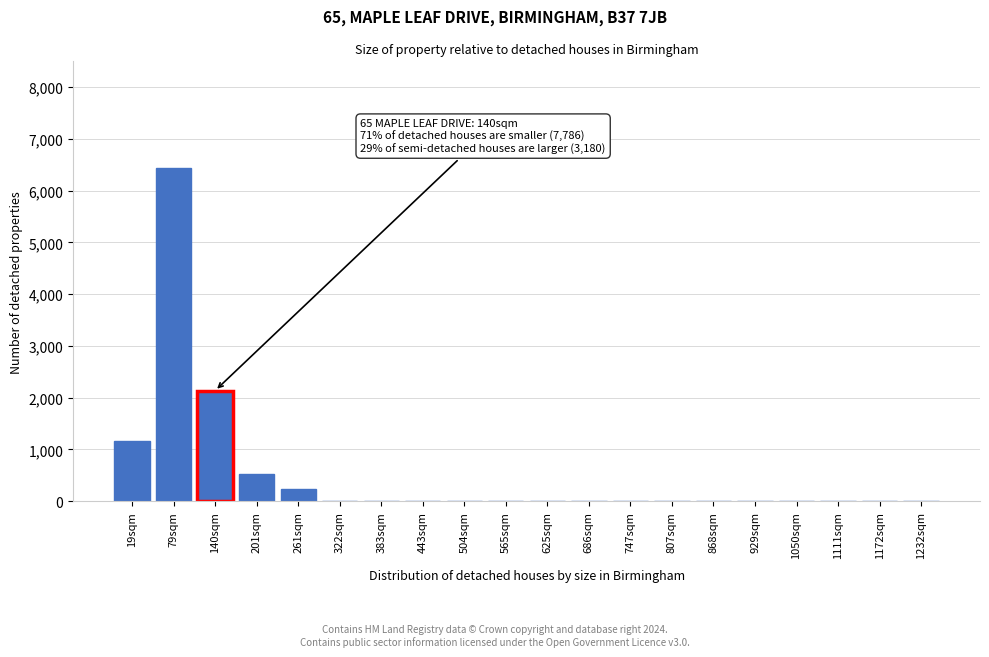

Reading right to left, list all the values displayed in this chart.

1232sqm=0	1172sqm=0	1111sqm=0	1050sqm=0	929sqm=0	868sqm=0	807sqm=0	747sqm=0	686sqm=0	625sqm=0	565sqm=0	504sqm=0	443sqm=0	383sqm=0	322sqm=0	261sqm=231	201sqm=519	140sqm=2134	79sqm=6432	19sqm=1161